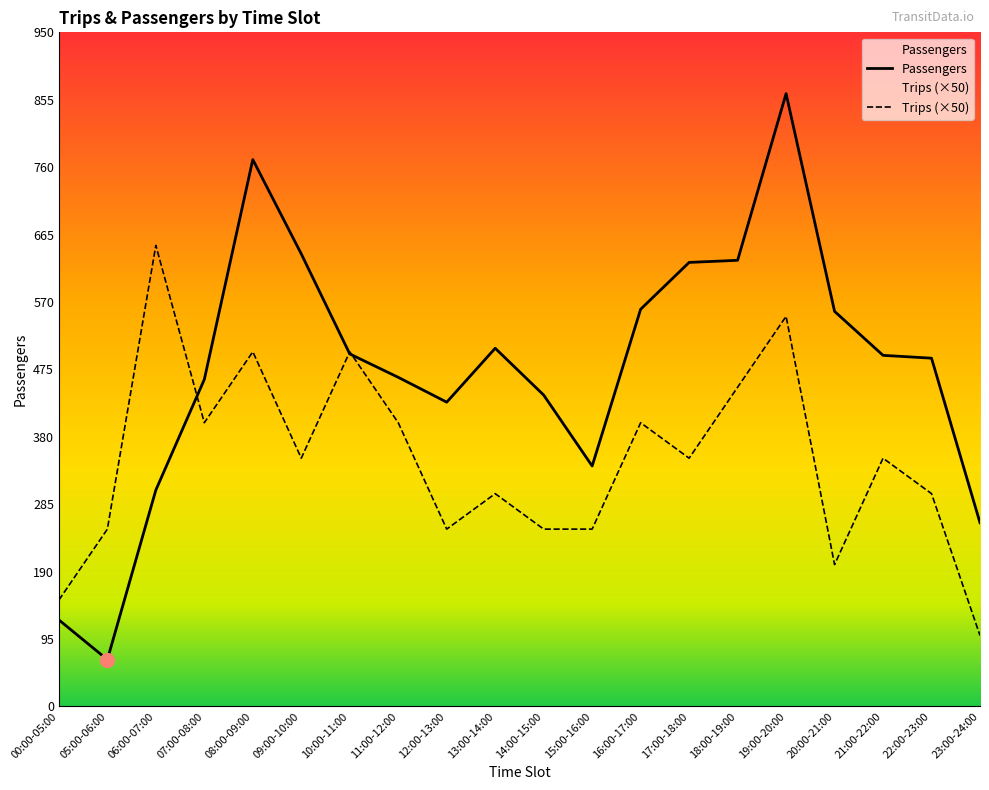

True or false: Trips and Passengers intersect in this chart.

True